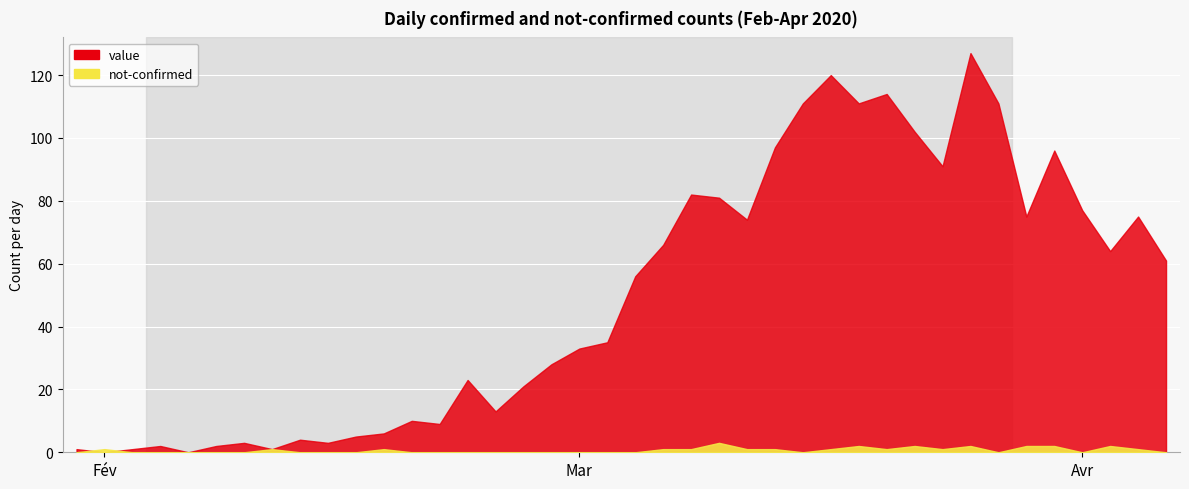

True or false: not-confirmed and value cross at least once.

True